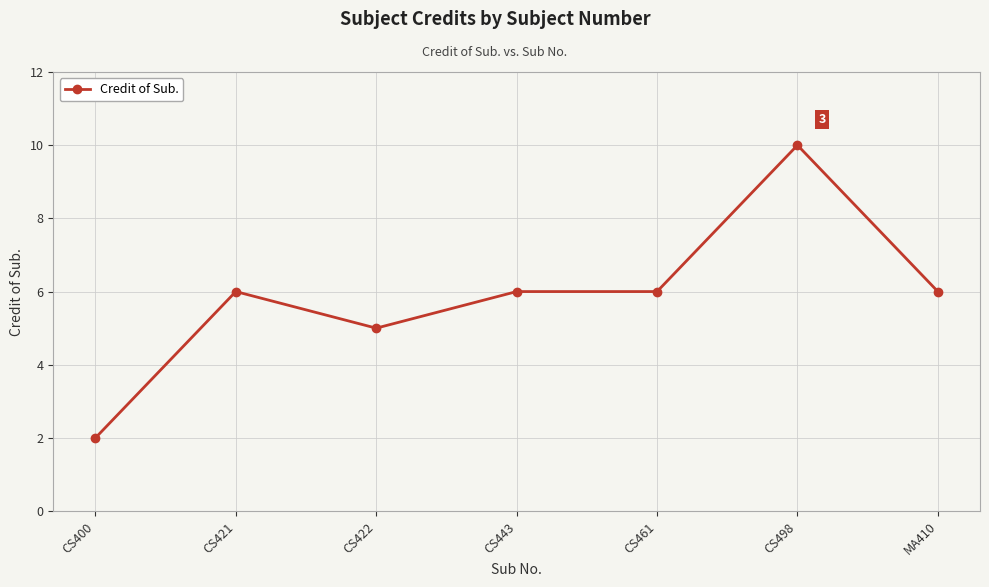

What is the difference between the values at CS443 and CS498?

4